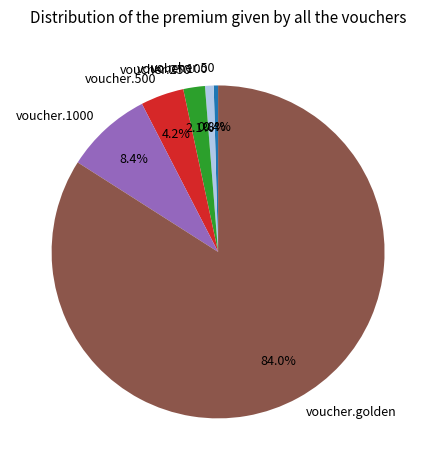

Which category accounts for the majority?

voucher.golden